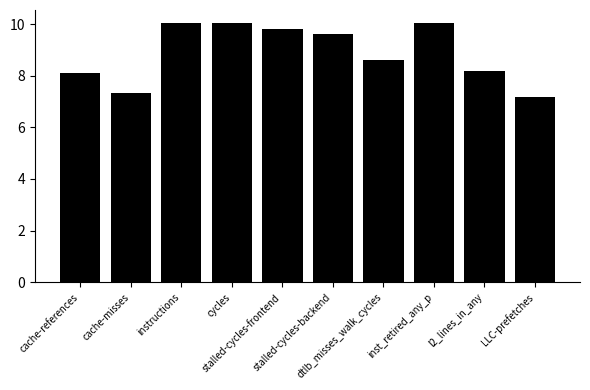

What is the minimum value shown in the chart?

7.2